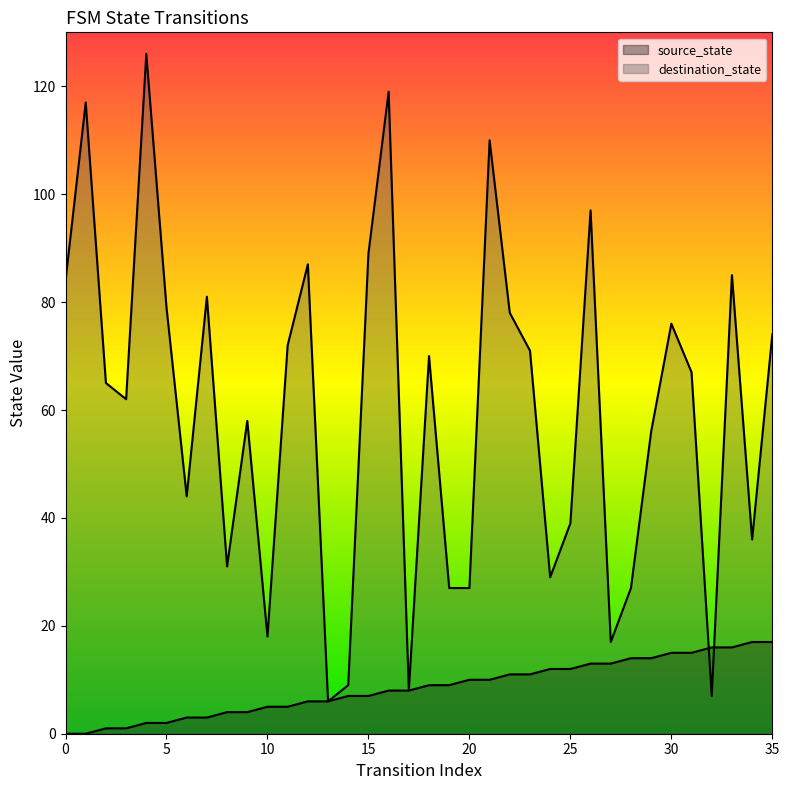

How many values in source_state are above zero?

34